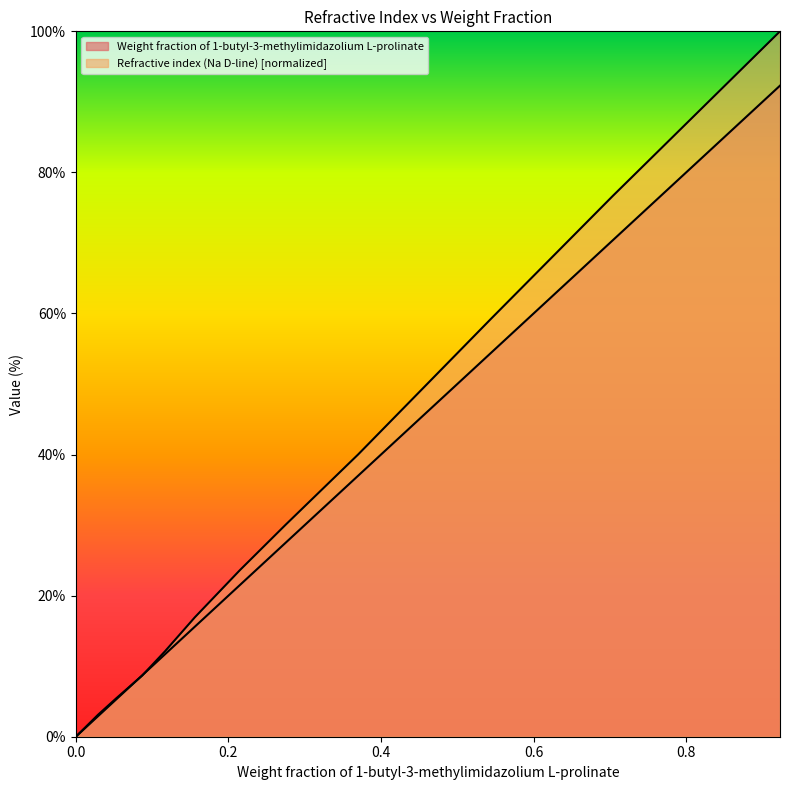

Rank the series by their maximum value, from lowest to highest.

Weight fraction of 1-butyl-3-methylimidazolium L-prolinate, Refractive index (Na D-line)